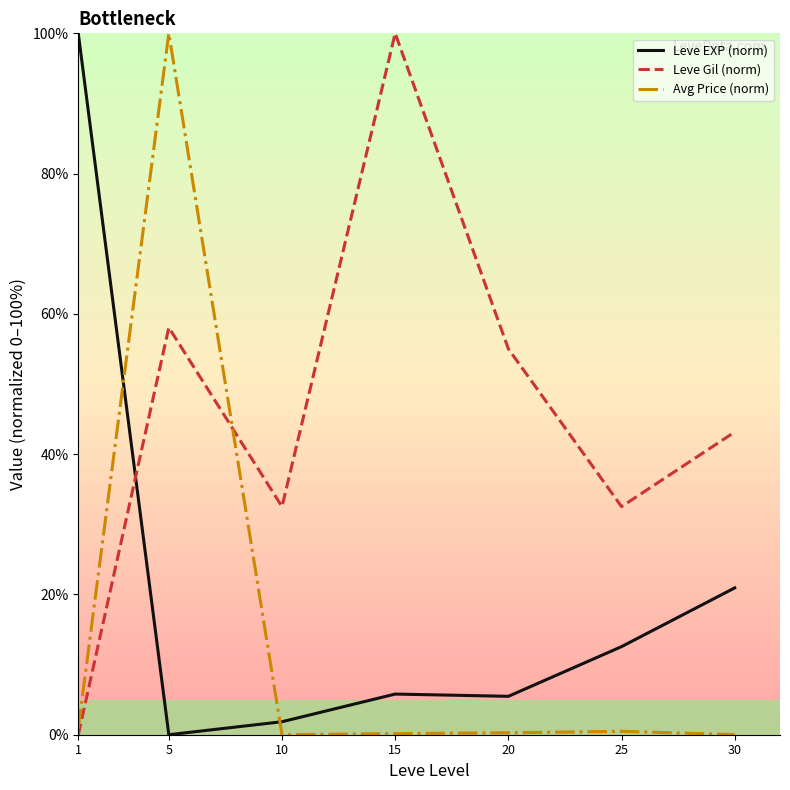

Where do Leve EXP (norm) and Avg Price (norm) first cross each other?

1 and 5